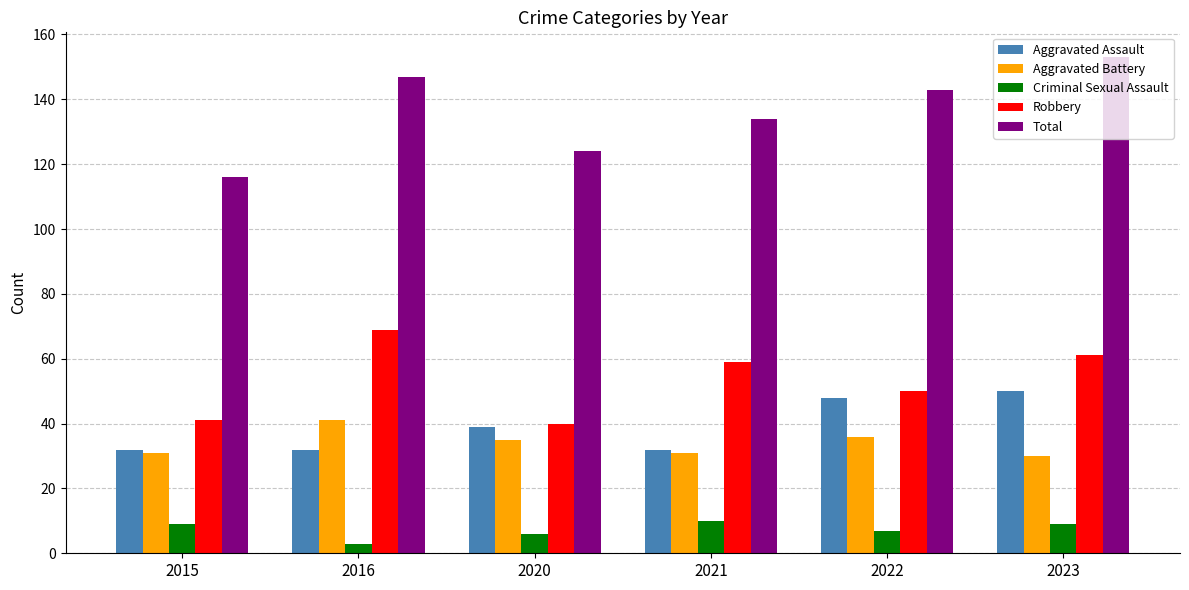

At which label does Criminal Sexual Assault reach its minimum?

2016